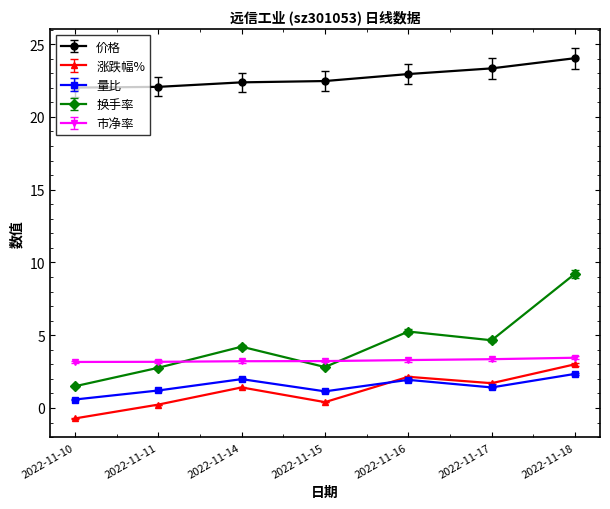

Between 2022-11-10 and 2022-11-14, which series saw the biggest shift?

换手率